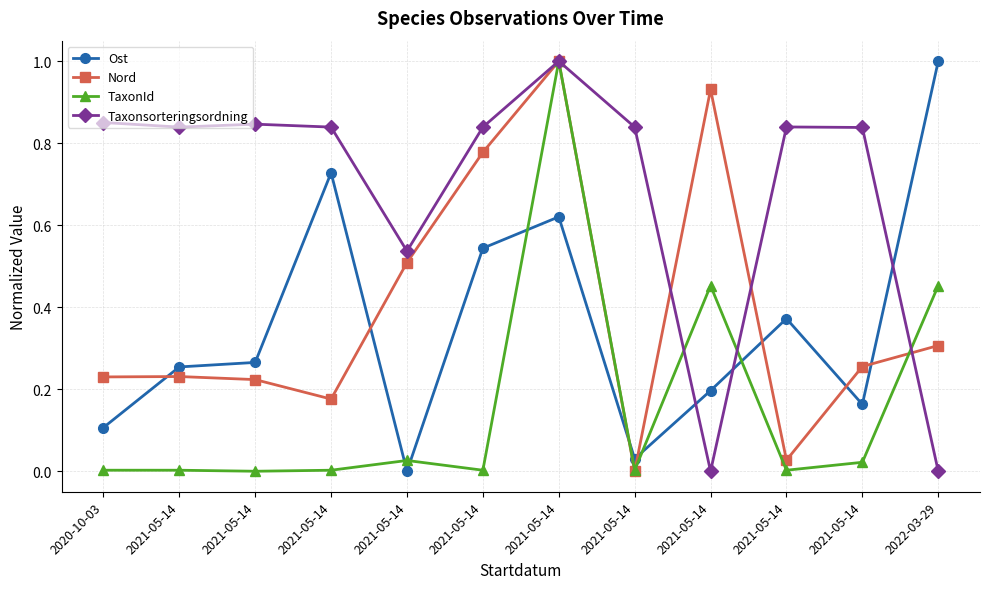

At which category is the sum across all series the highest?

2021-05-14